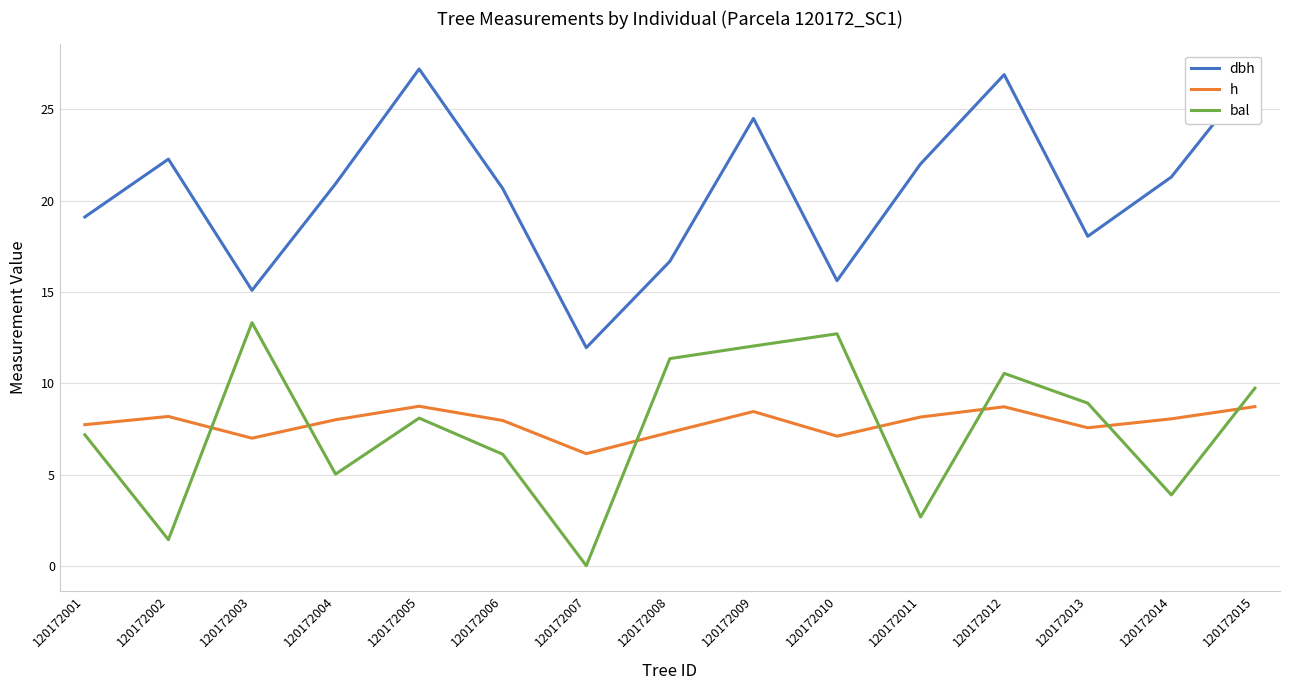

The h series shows 3.5 at 120172004. True or false?

False